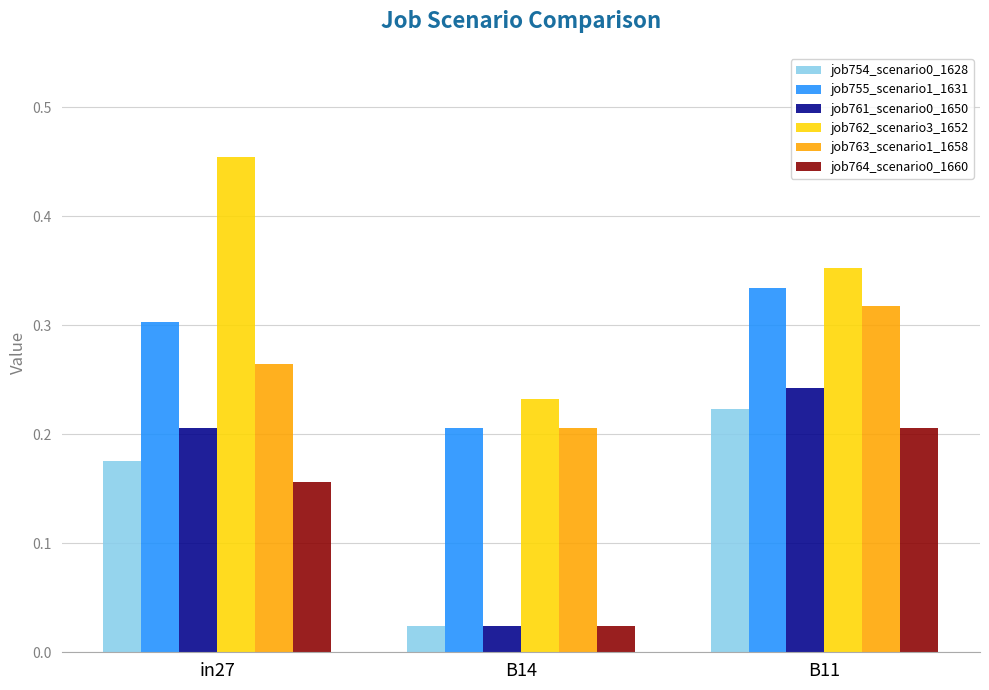

Rank the categories by job761_scenario0_1650 value from lowest to highest.

B14, in27, B11